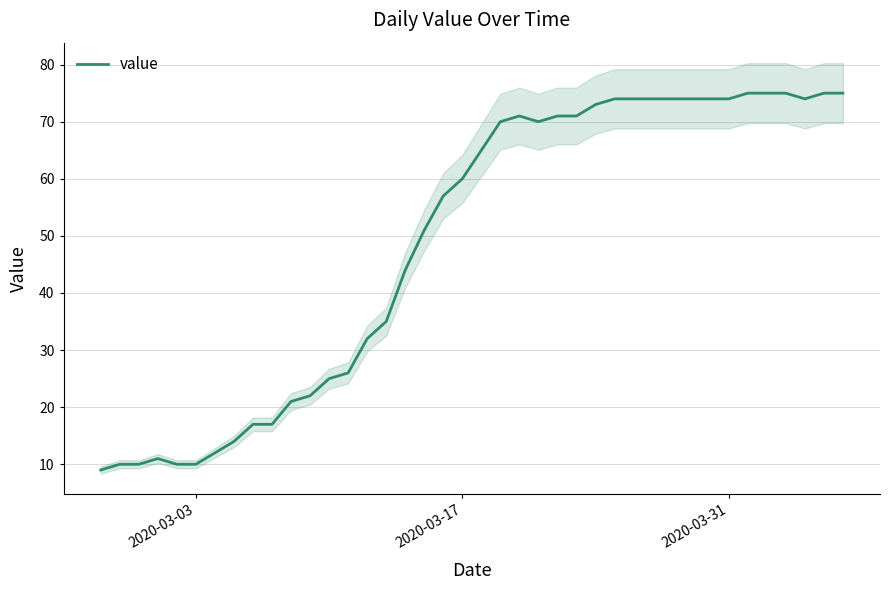

How many values are below 65?

20